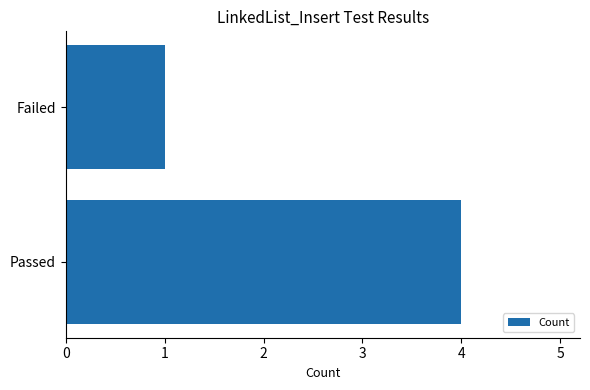

Count the number of data series in this chart.

1